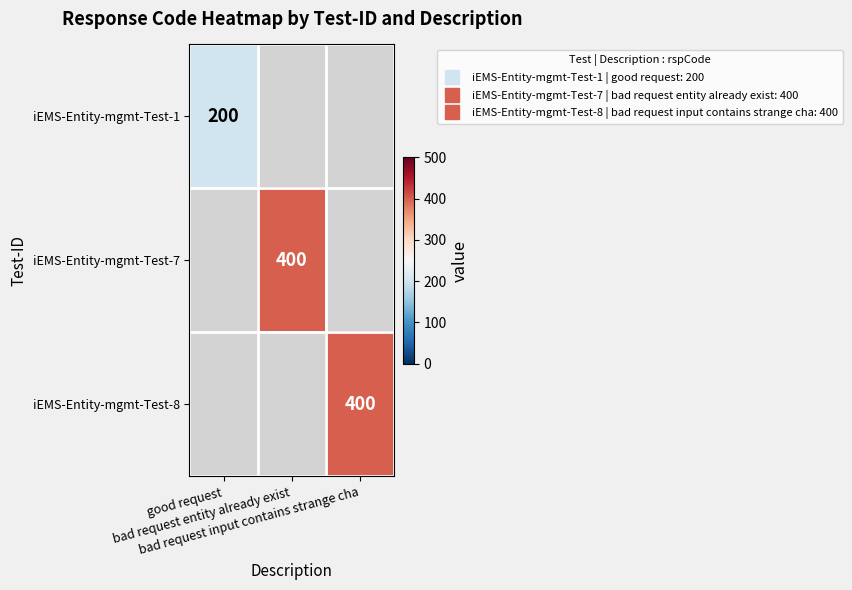

Is it true that iEMS-Entity-mgmt-Test-7 equals 400 at bad request entity already exist?

True